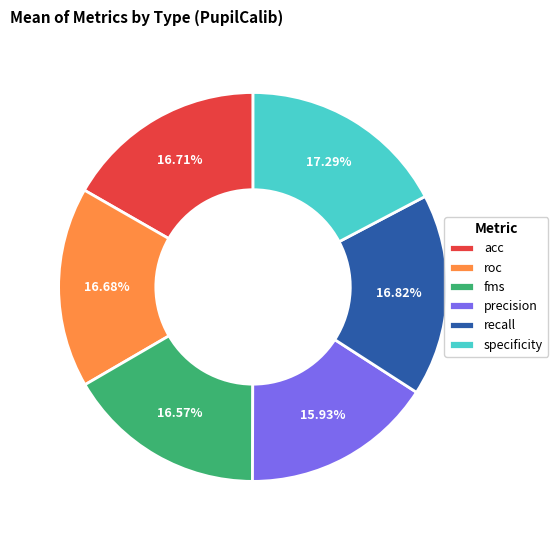

The precision slice represents 1% of the pie. True or false?

False